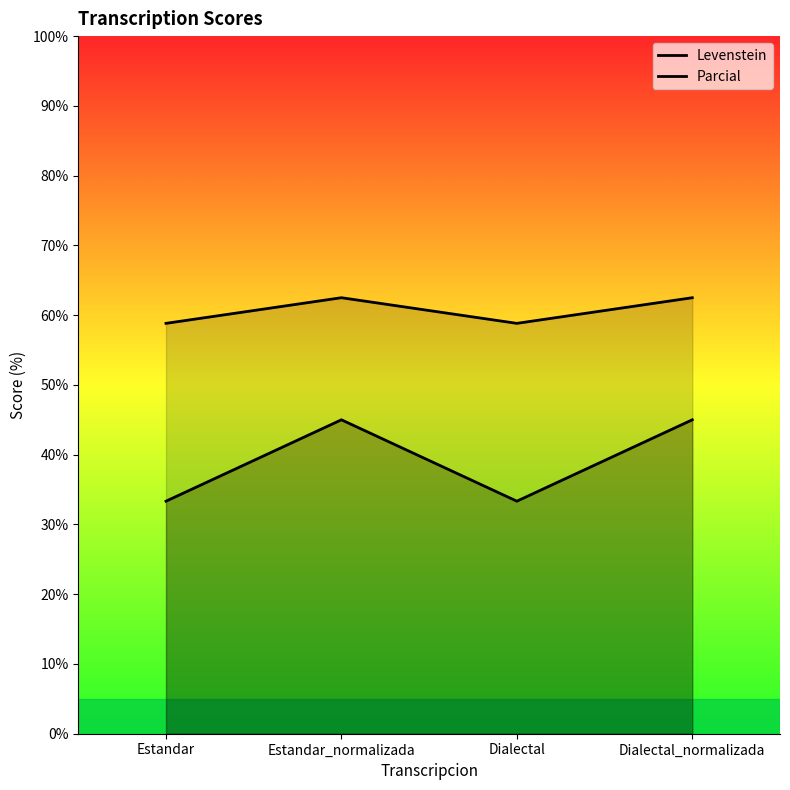

In Parcial, how many points are lower than both neighbors (excluding endpoints)?

1